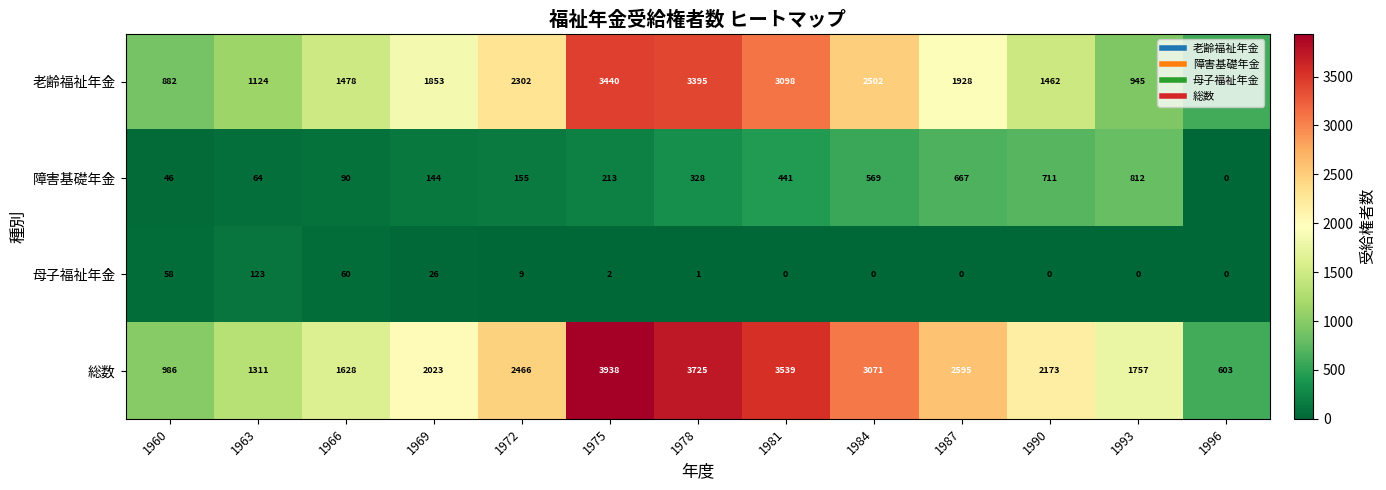

Rank the categories by 総数 value from lowest to highest.

1996, 1960, 1963, 1966, 1993, 1969, 1990, 1972, 1987, 1984, 1981, 1978, 1975